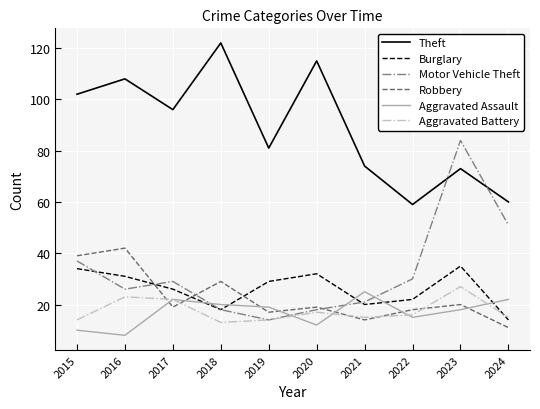

True or false: Robbery and Theft cross at least once.

False